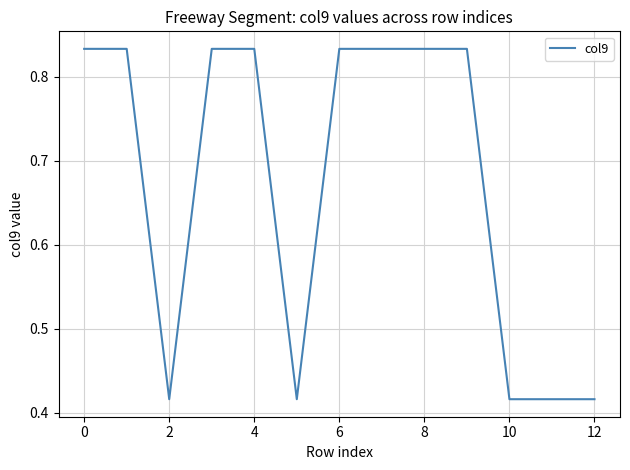

What is the value of the 1st point from the left?

0.8